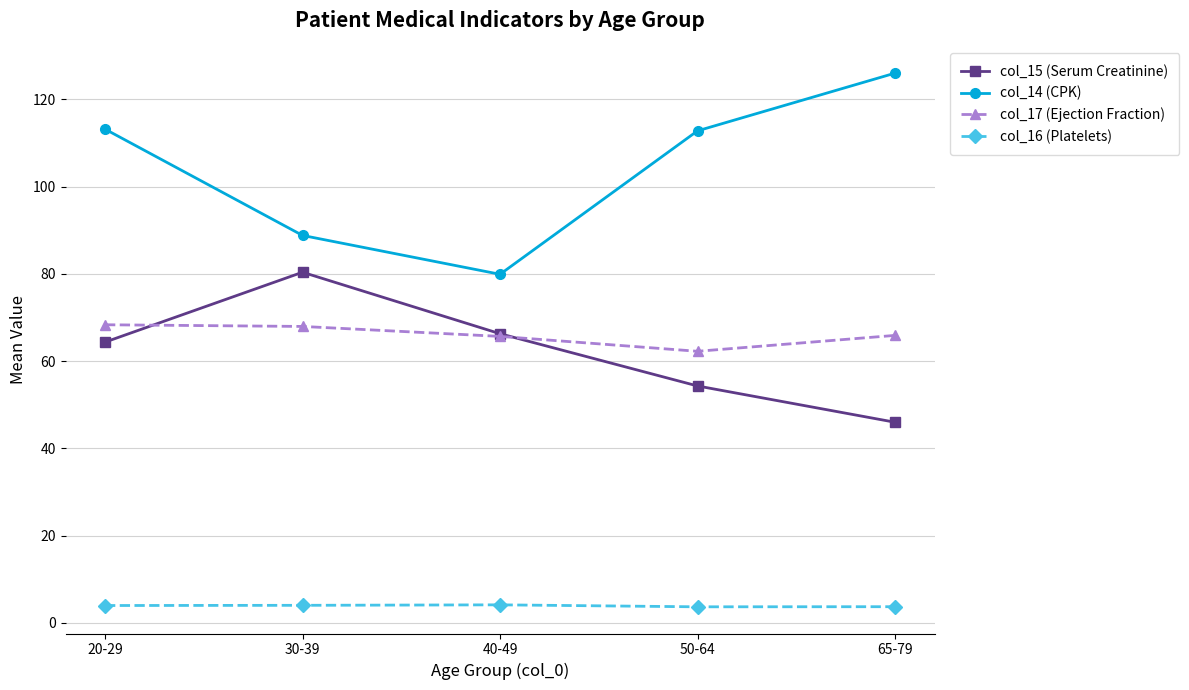

True or false: col_15 (Serum Creatinine) has a value of 80.4 at 30-39.

True